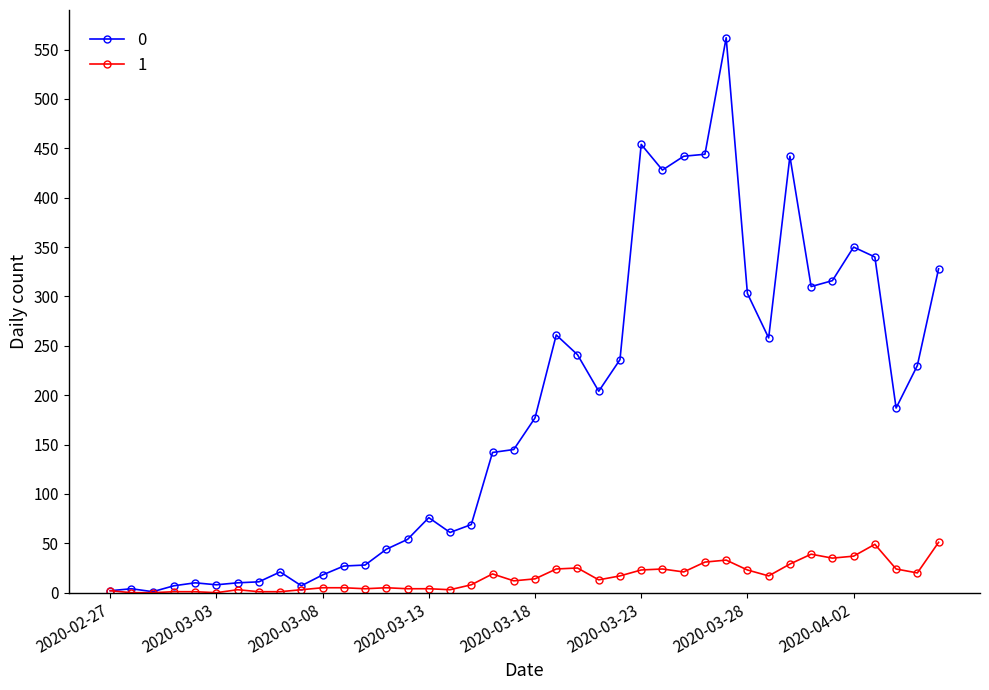

True or false: 0 has more than 2 interior local peaks.

True